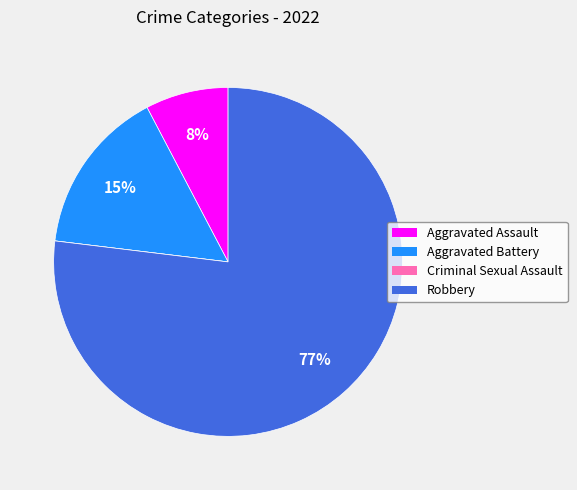

Approximately how many times larger is the value at Aggravated Assault compared to Aggravated Battery?

0.5